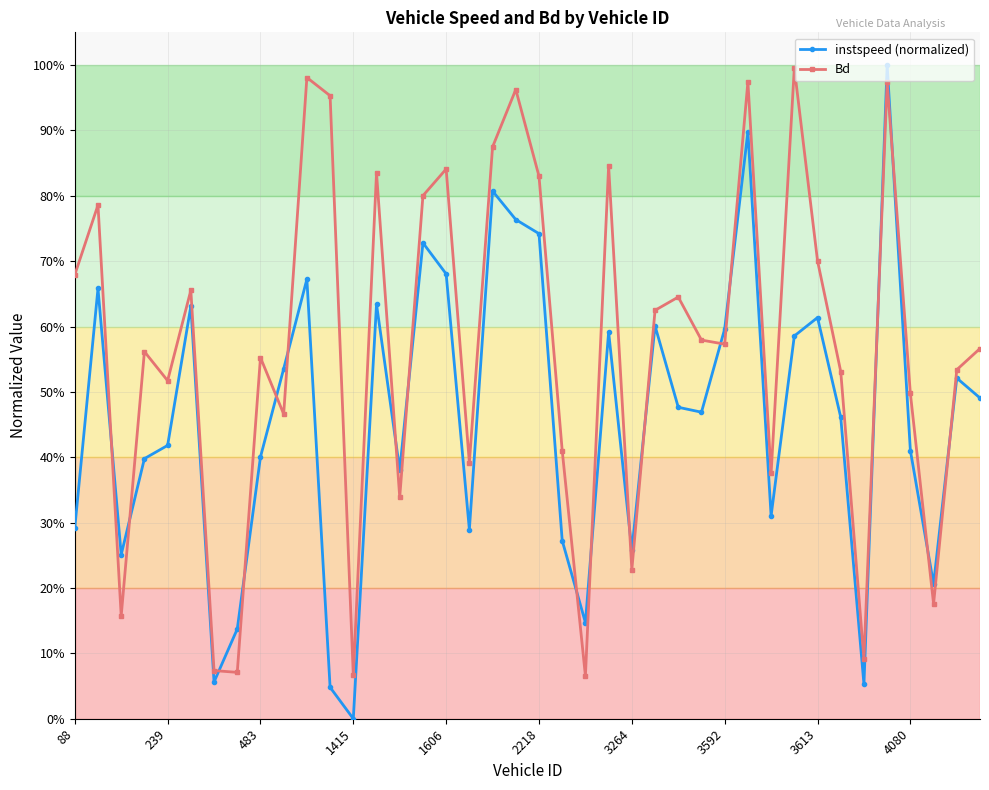

Which series has the widest spread of values?

instspeed (normalized)